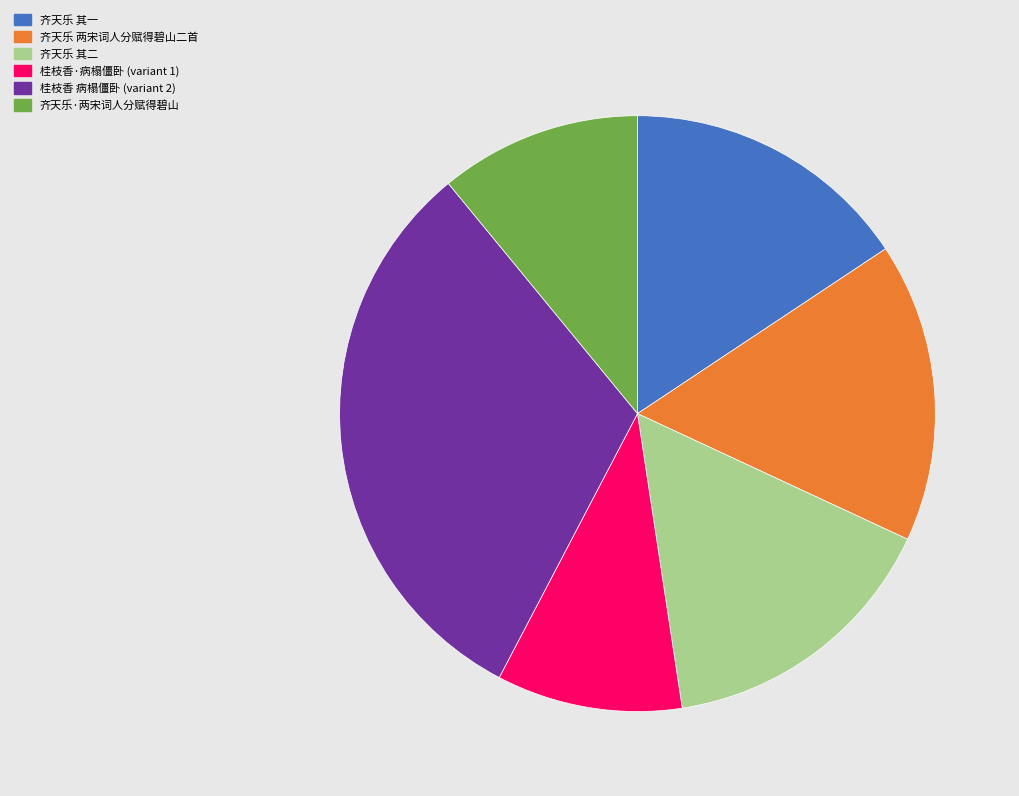

Is the sum of 齐天乐 其一 and 桂枝香 病榻僵卧 (variant 2) greater than half?

No